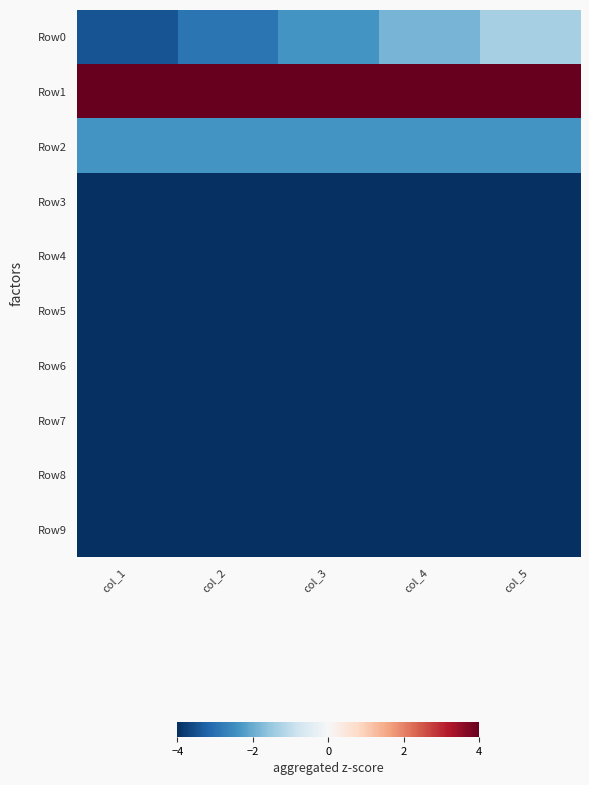

What is the total value across all series at col_2?

-29.3